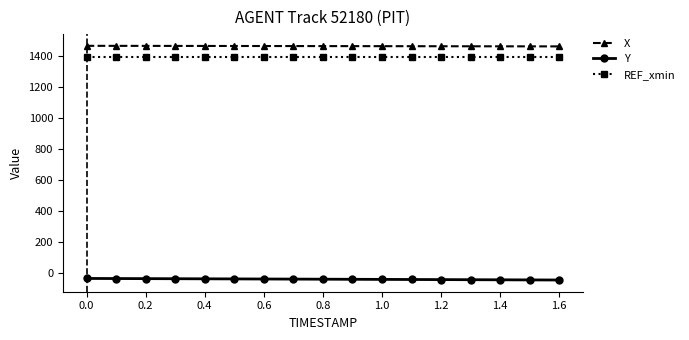

What is the sum of all X values?

24877.0